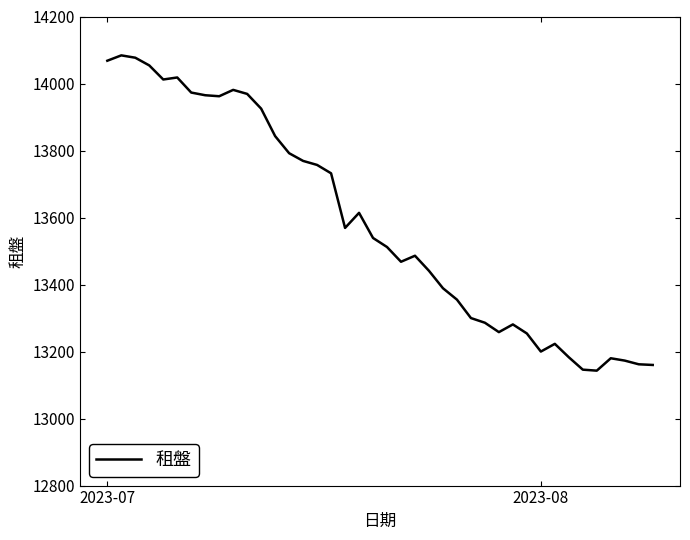

What is the greatest value displayed?

14084